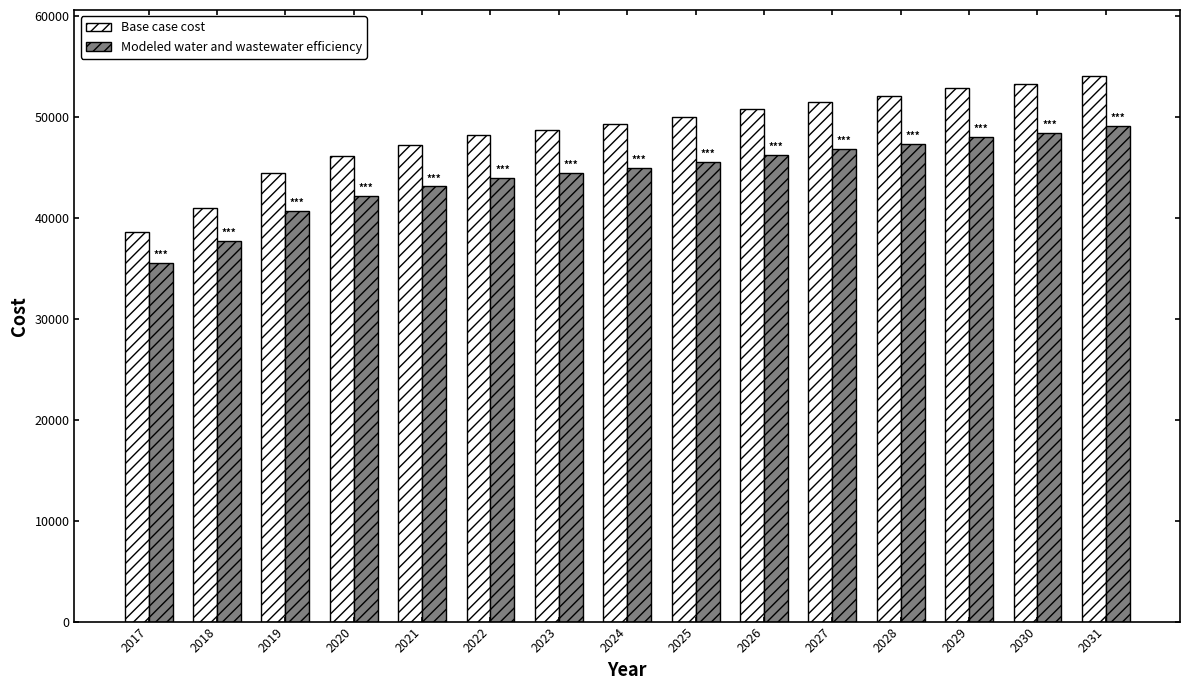

How many categories are shown in the chart?

15